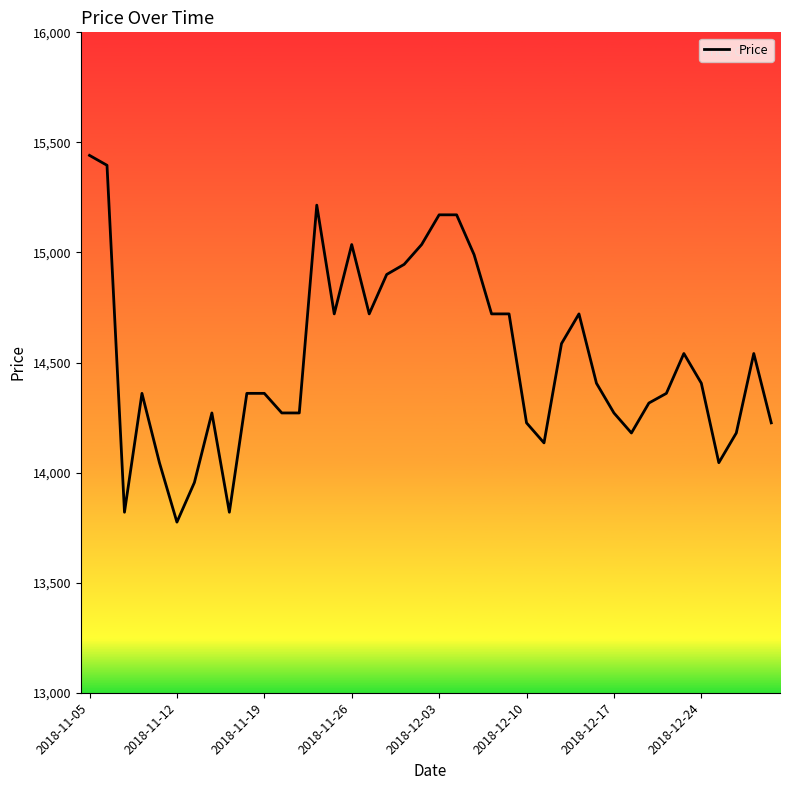

What is the minimum value shown in the chart?

13775